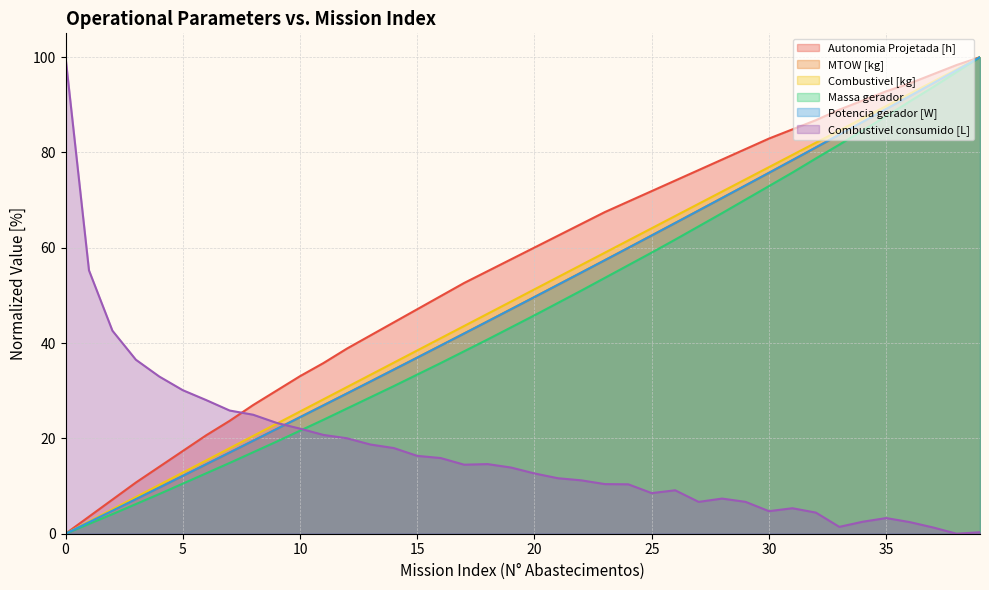

True or false: MTOW [kg] and Combustivel [kg] cross at least once.

False